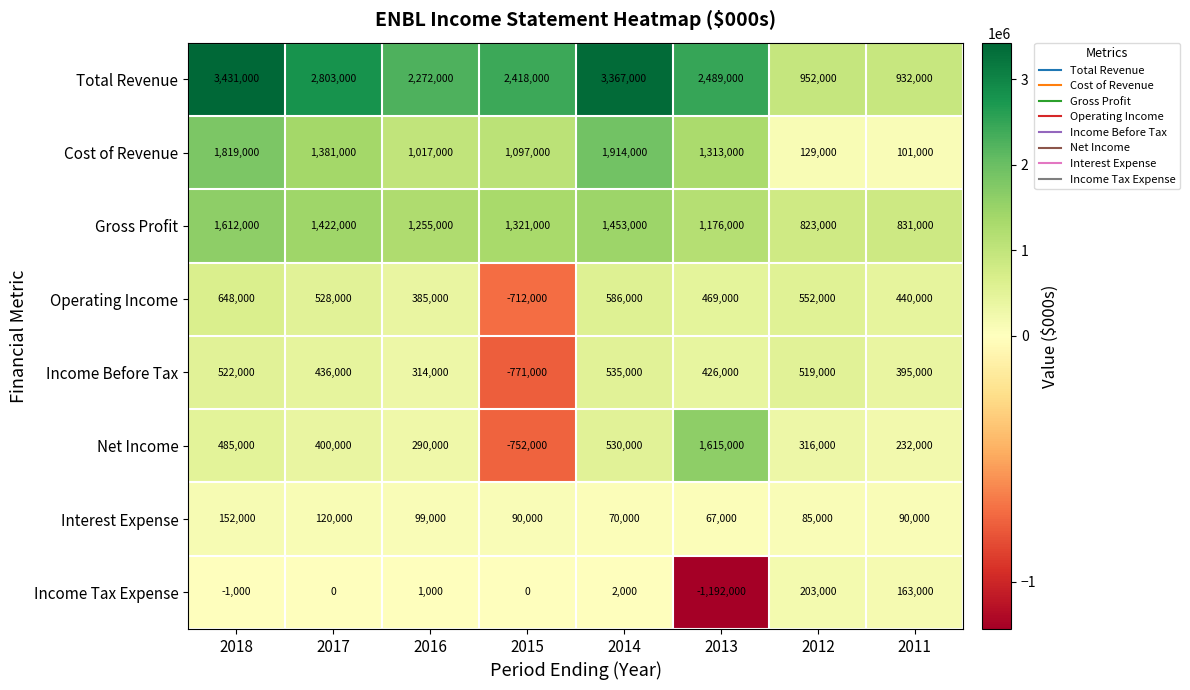

At which label is Total Revenue closest to 2181500?

2016